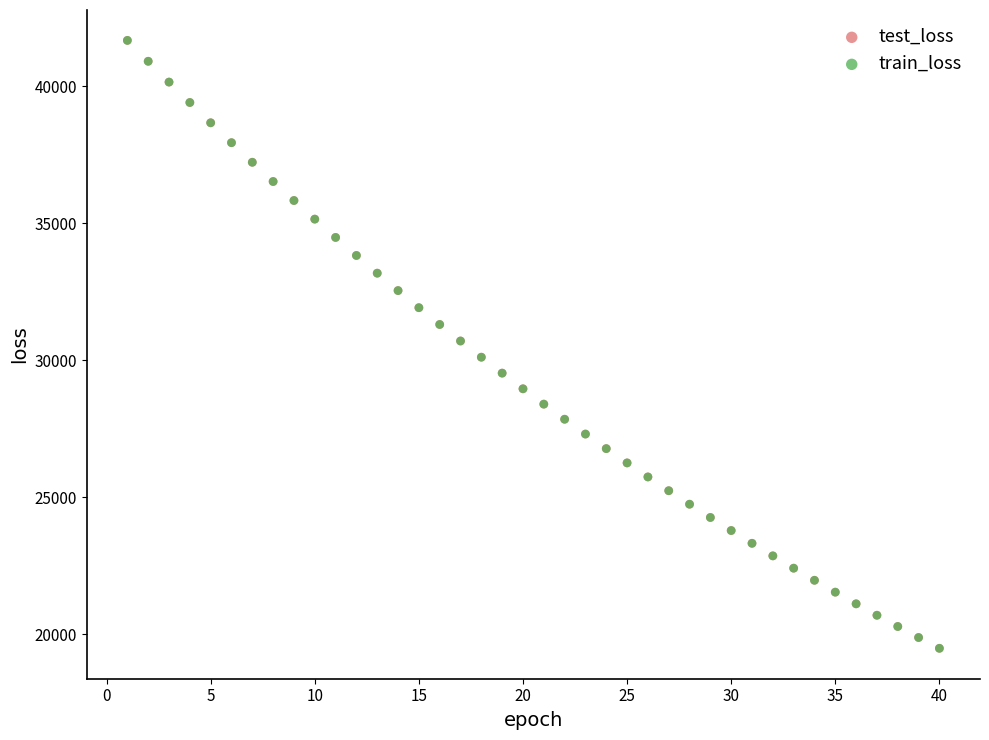

What are all the series names shown in the legend?

test_loss, train_loss